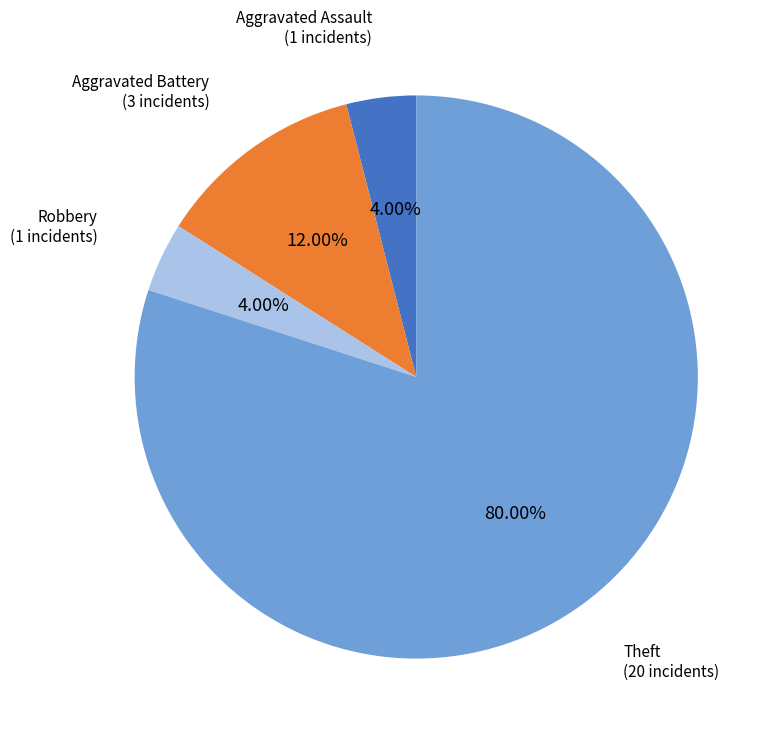

How many segments does this pie chart have?

4